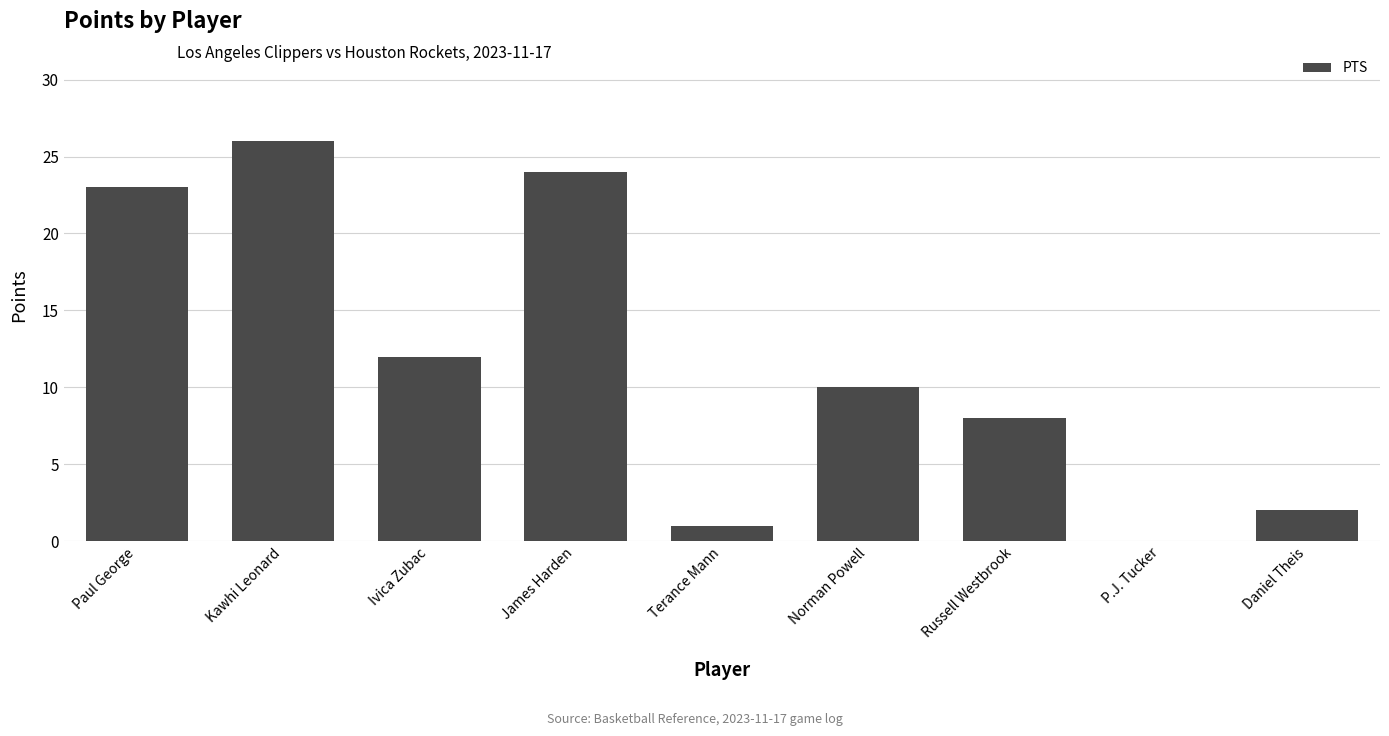

Which category has the highest value across all series?

Kawhi Leonard